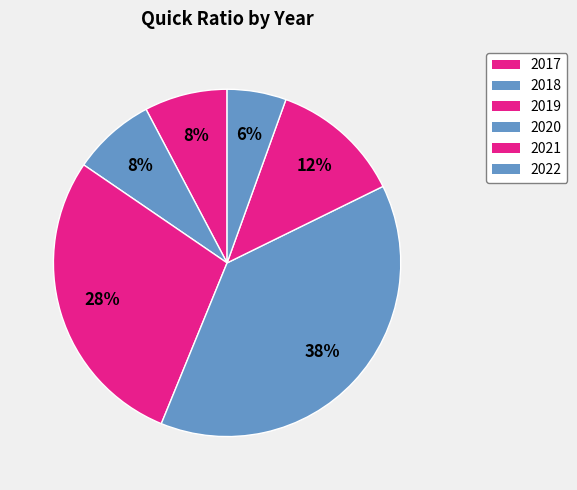

How many segments does this pie chart have?

6